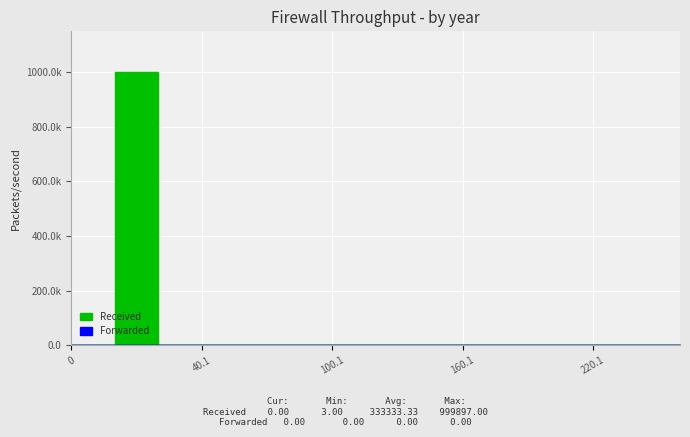

What is the label of the 6th point from the right?

160.1